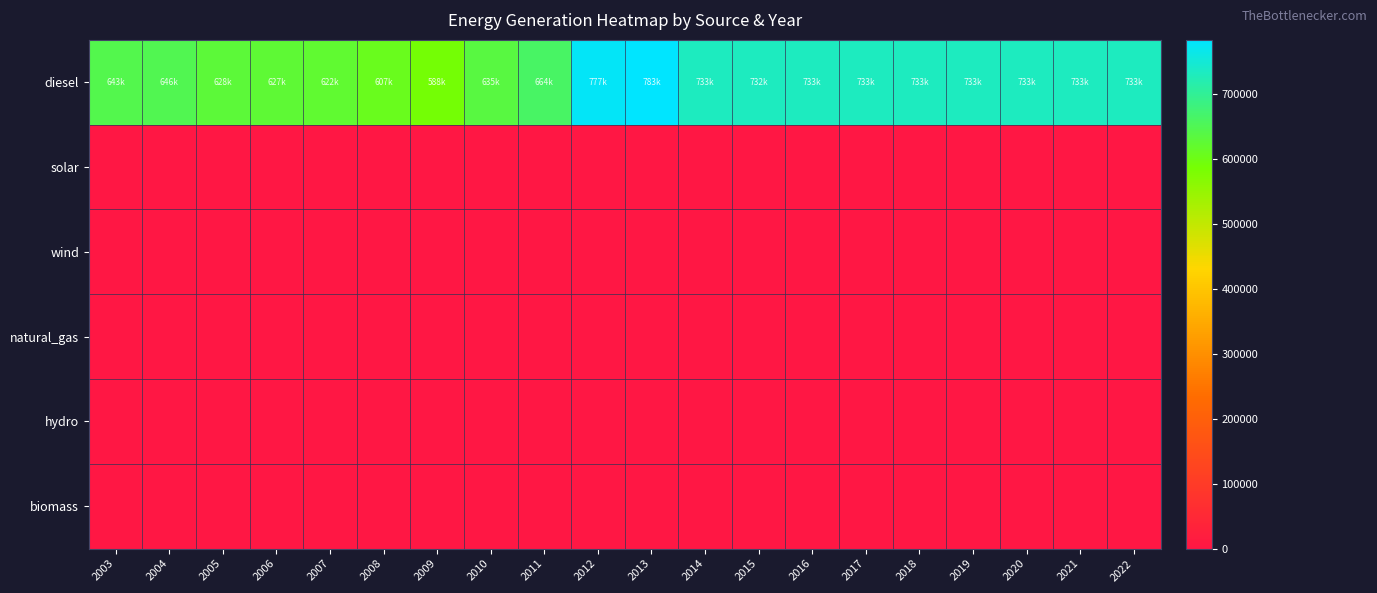

Which series has the largest total across all categories?

diesel